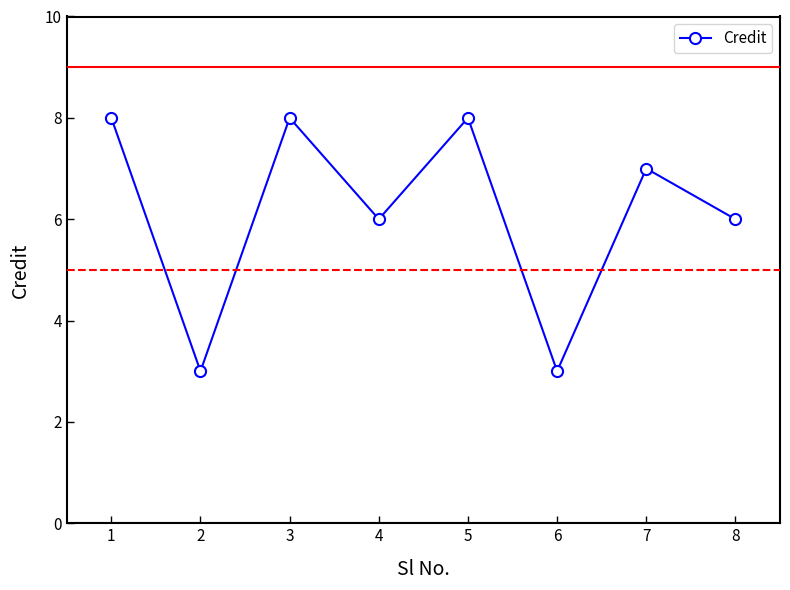

The value at 1 is 13. True or false?

False